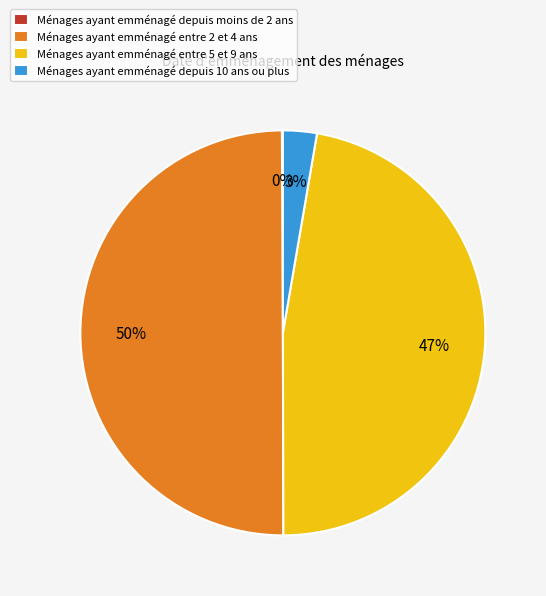

Which category has the biggest portion of the pie?

Ménages ayant emménagé entre 2 et 4 ans